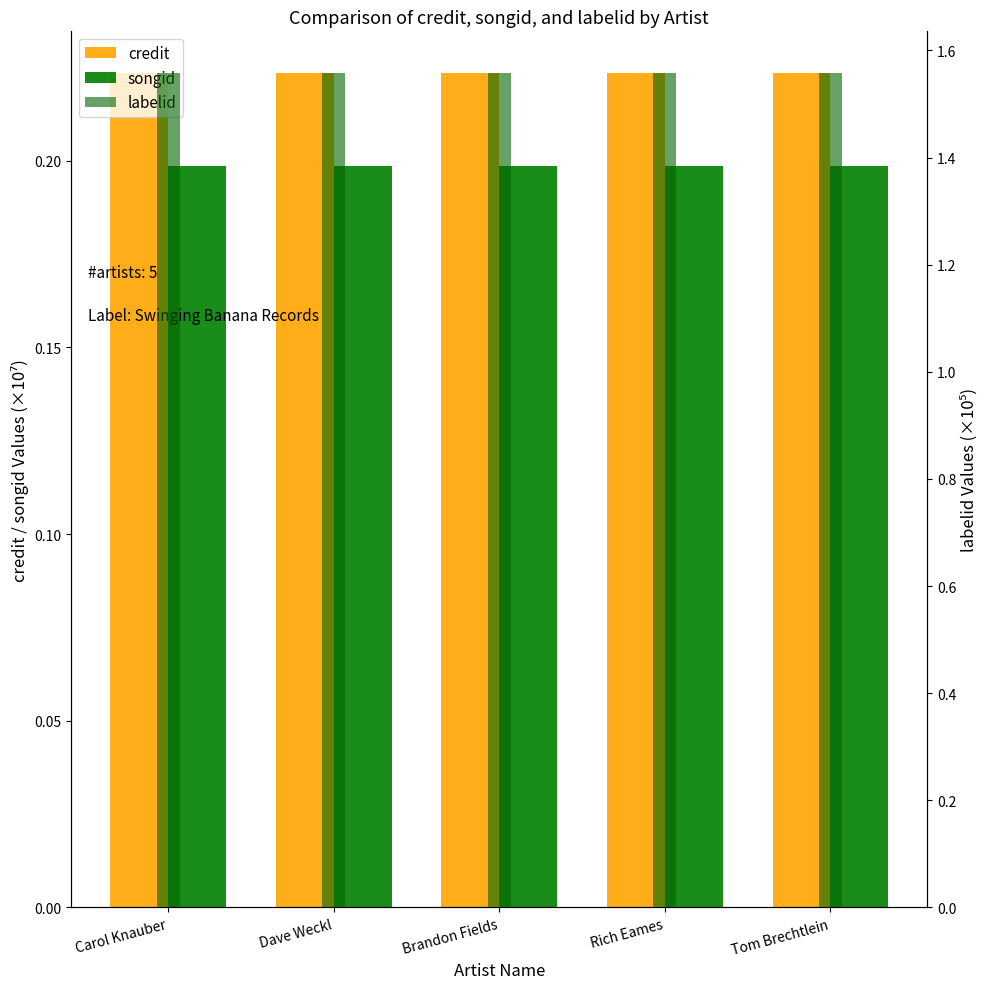

Rank the categories by credit value from highest to lowest.

Carol Knauber, Dave Weckl, Brandon Fields, Rich Eames, Tom Brechtlein